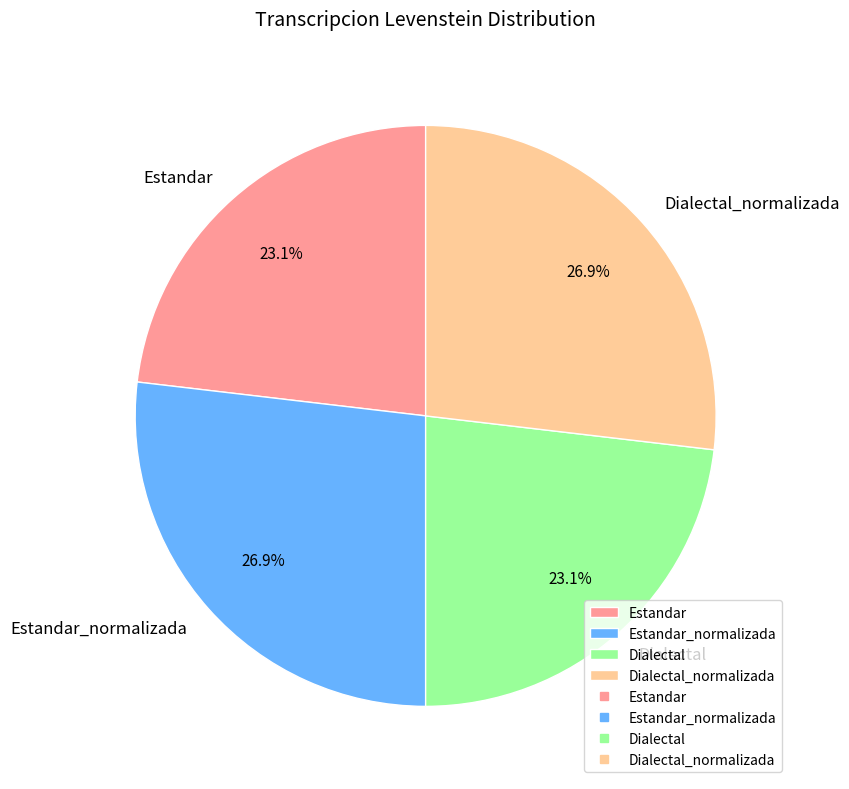

How much of the chart is everything except Estandar_normalizada?

73.1%